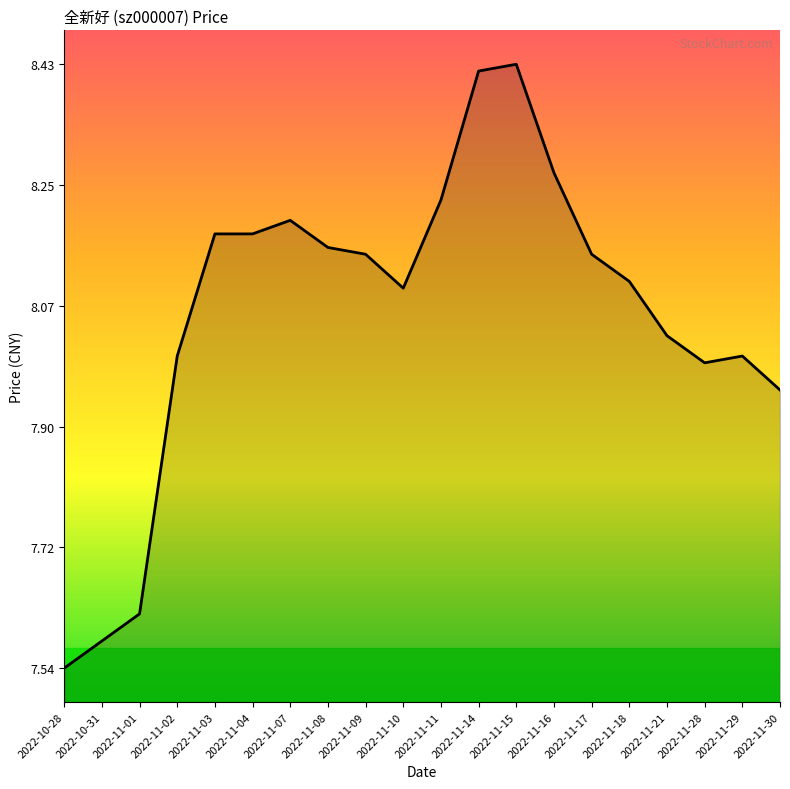

At which category does the chart reach its minimum across all series?

2022-10-28